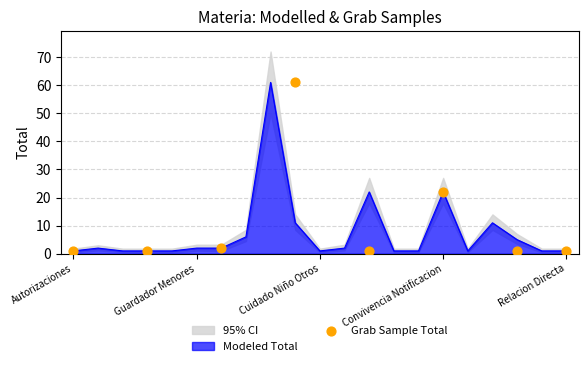

True or false: Modeled Total has a value of 22 at Convivencia Notificacion.

True